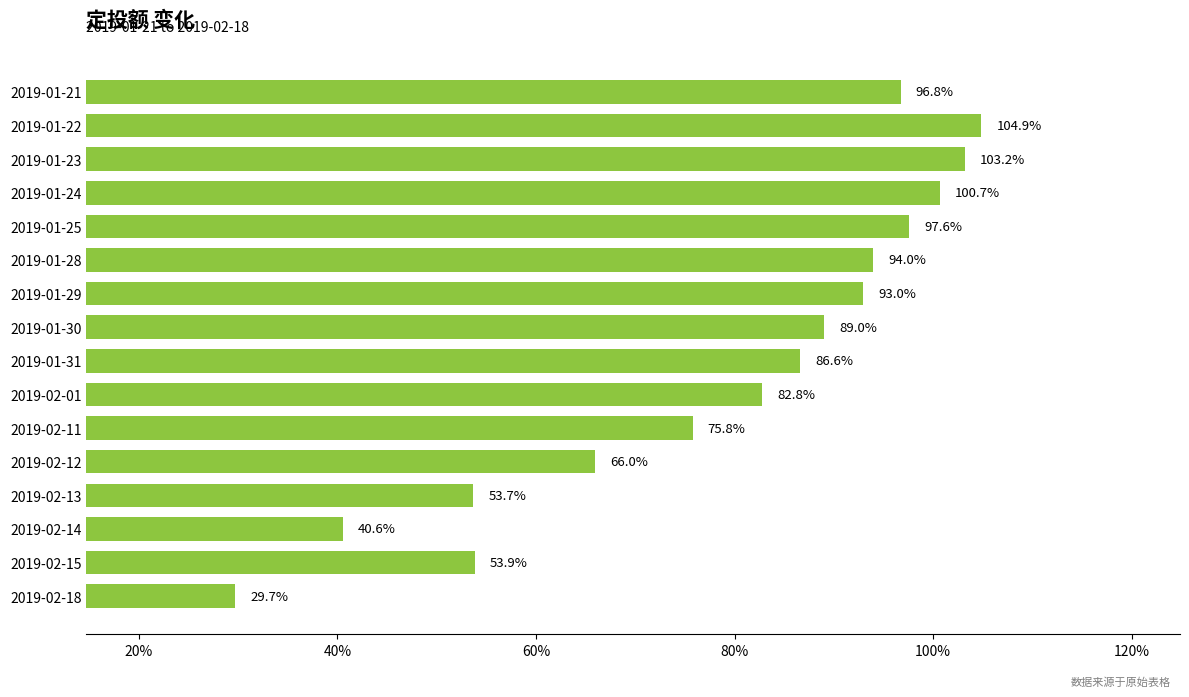

Does the chart contain any negative values?

No